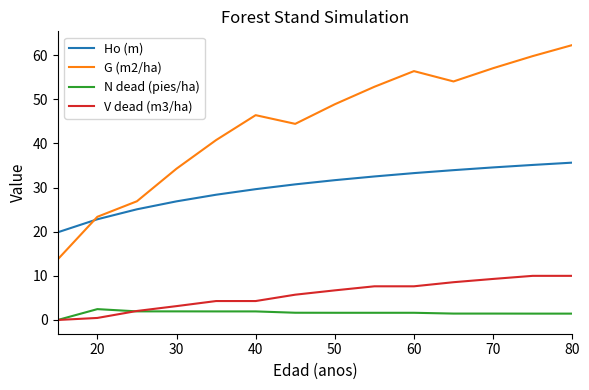

What is the average value of the G (m2/ha) series?

44.4